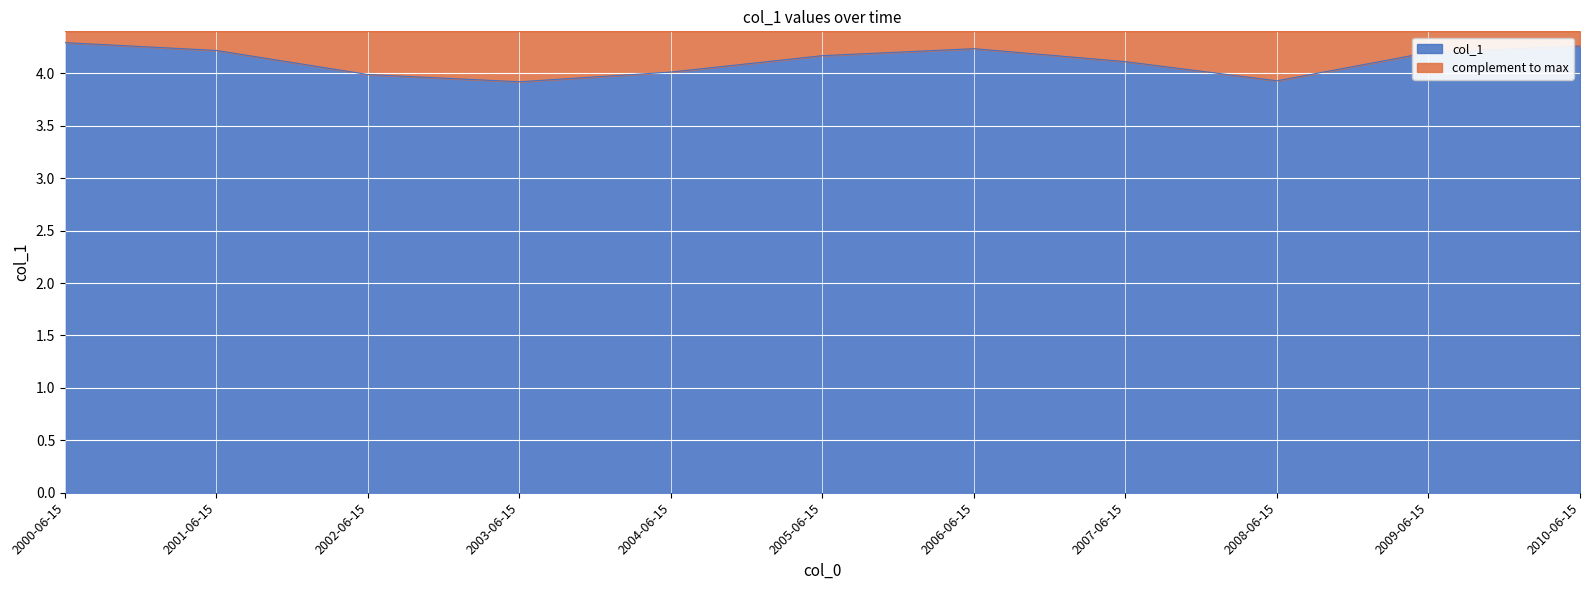

Does the chart display data point markers on the line(s)?

No